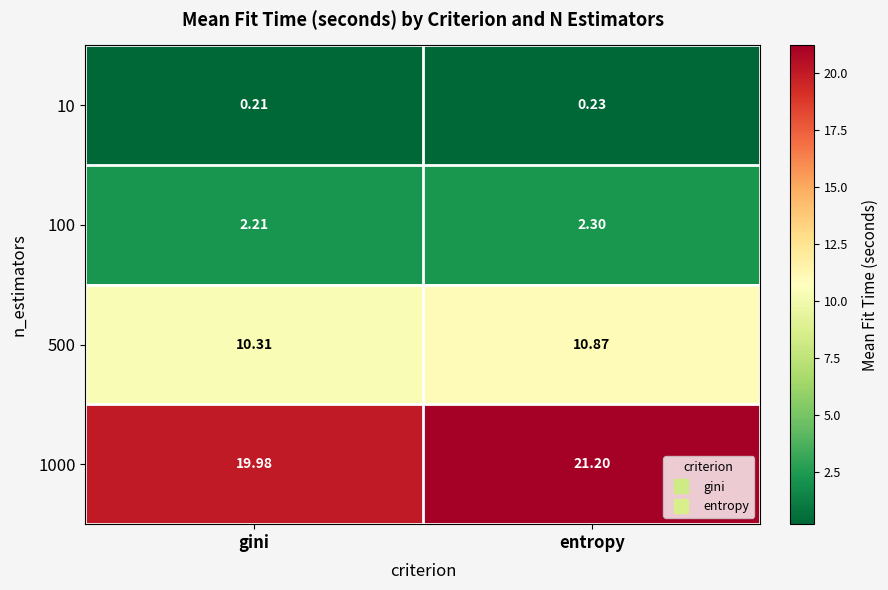

List the labels in order of 100 value, largest first.

entropy, gini